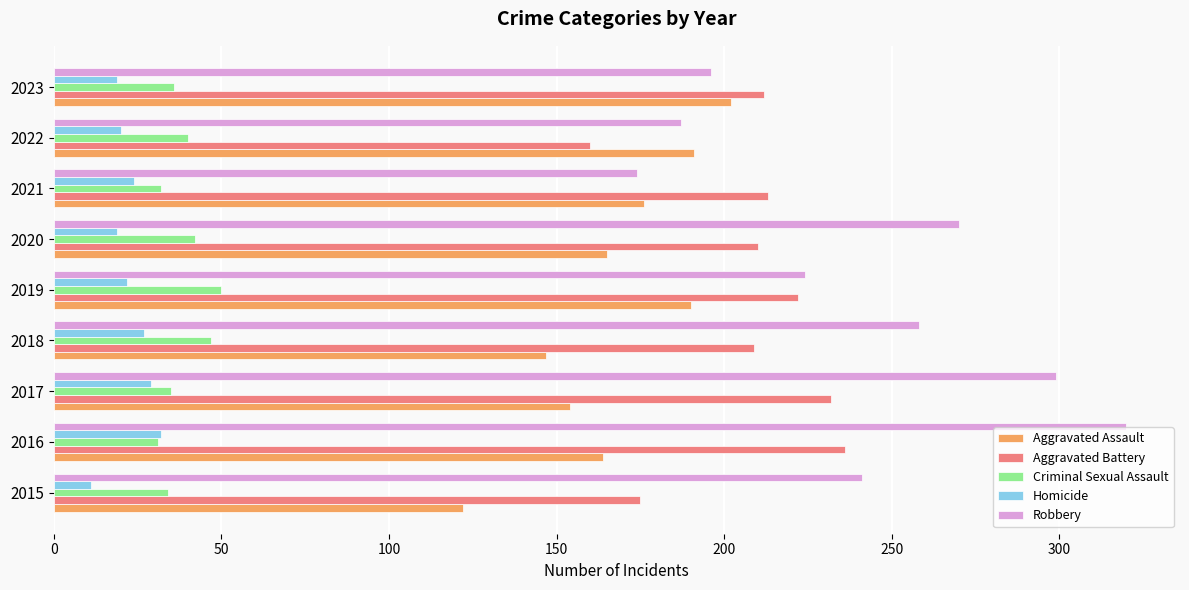

How many distinct data groups are displayed?

5